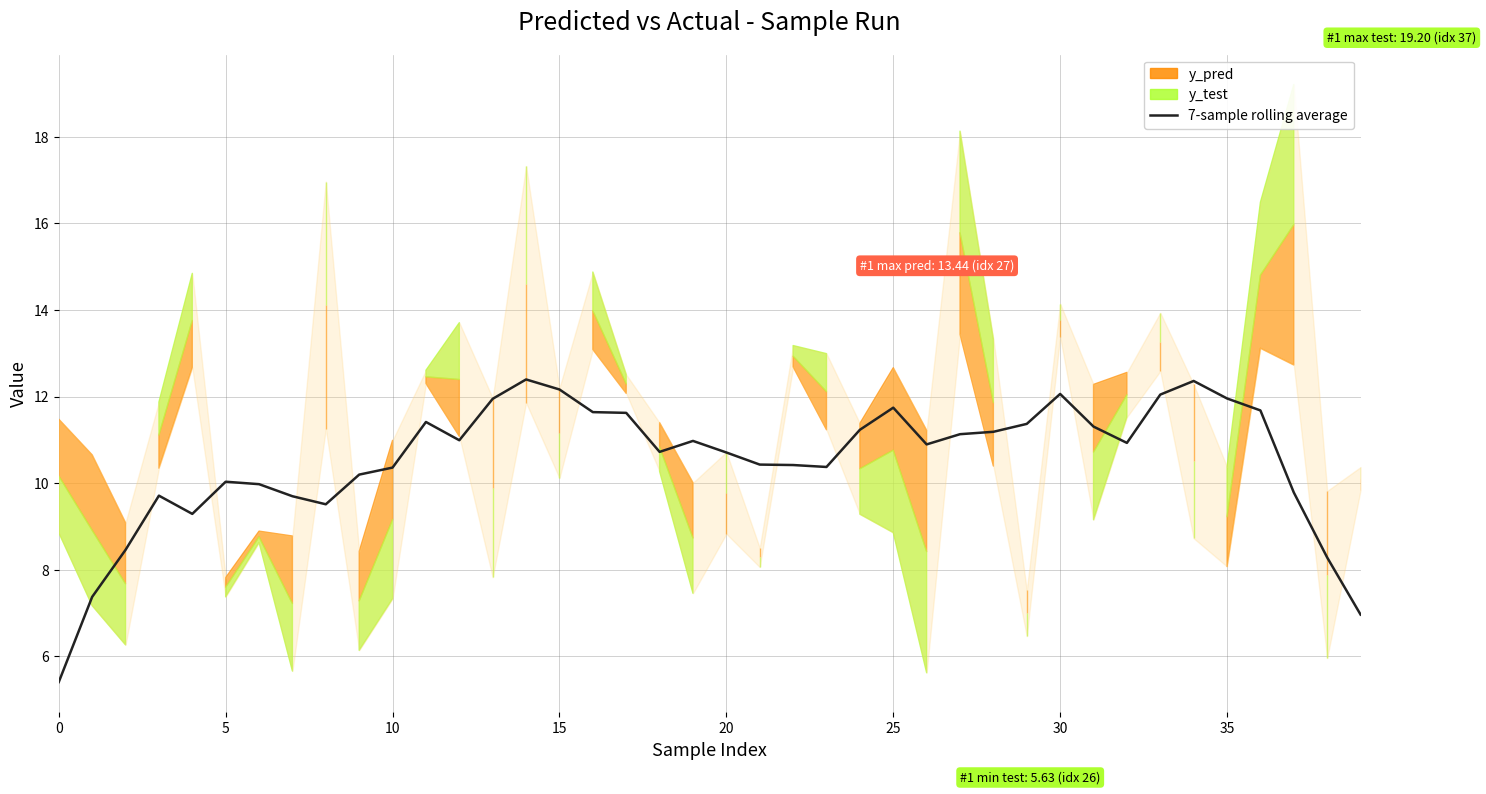

What is the label of the 20th point from the left?

19